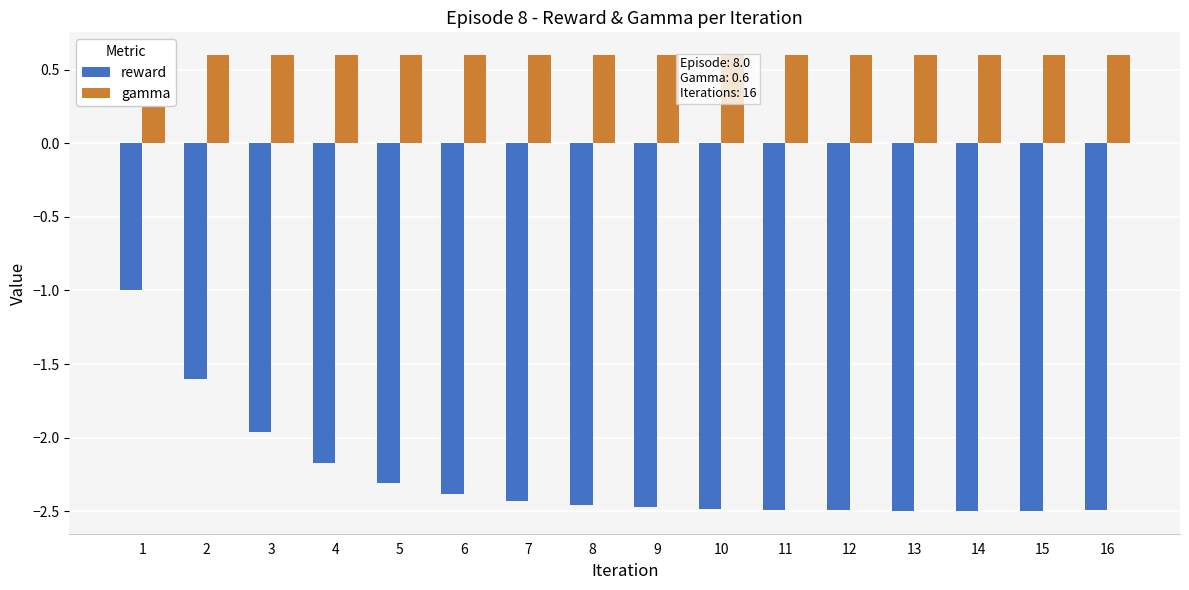

Reading left to right, what are all the values shown in this chart?

reward: 1=-1.0	2=-1.6	3=-2.0	4=-2.2	5=-2.3	6=-2.4	7=-2.4	8=-2.5	9=-2.5	10=-2.5	11=-2.5	12=-2.5	13=-2.5	14=-2.5	15=-2.5	16=-2.5
gamma: 1=0.6	2=0.6	3=0.6	4=0.6	5=0.6	6=0.6	7=0.6	8=0.6	9=0.6	10=0.6	11=0.6	12=0.6	13=0.6	14=0.6	15=0.6	16=0.6